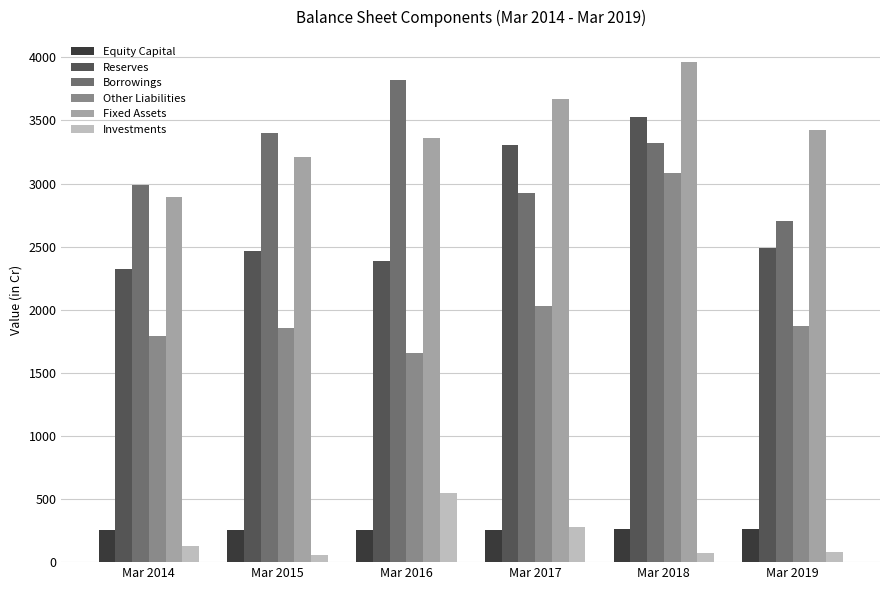

Does the chart contain any negative values?

No